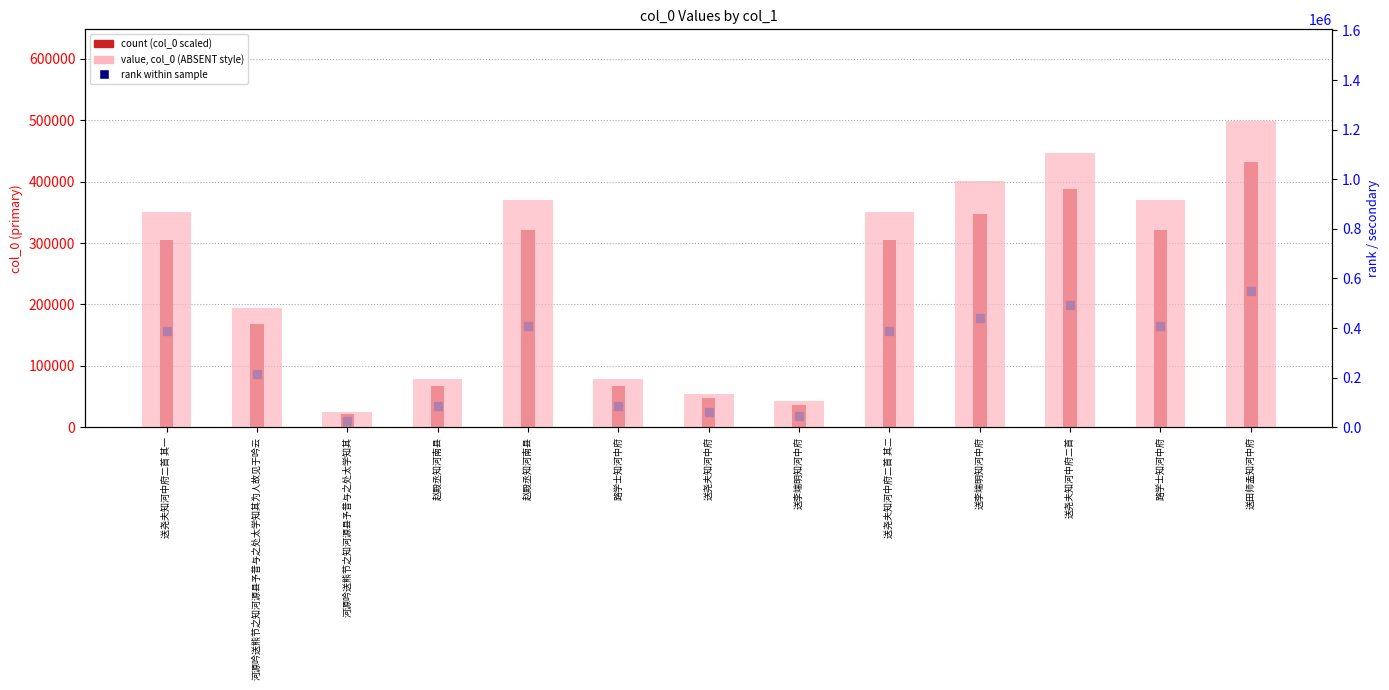

Between 赵殿丞知河南县 and 送尧夫知河中府二首 其二, which series saw the biggest shift?

value, col_0 (light)